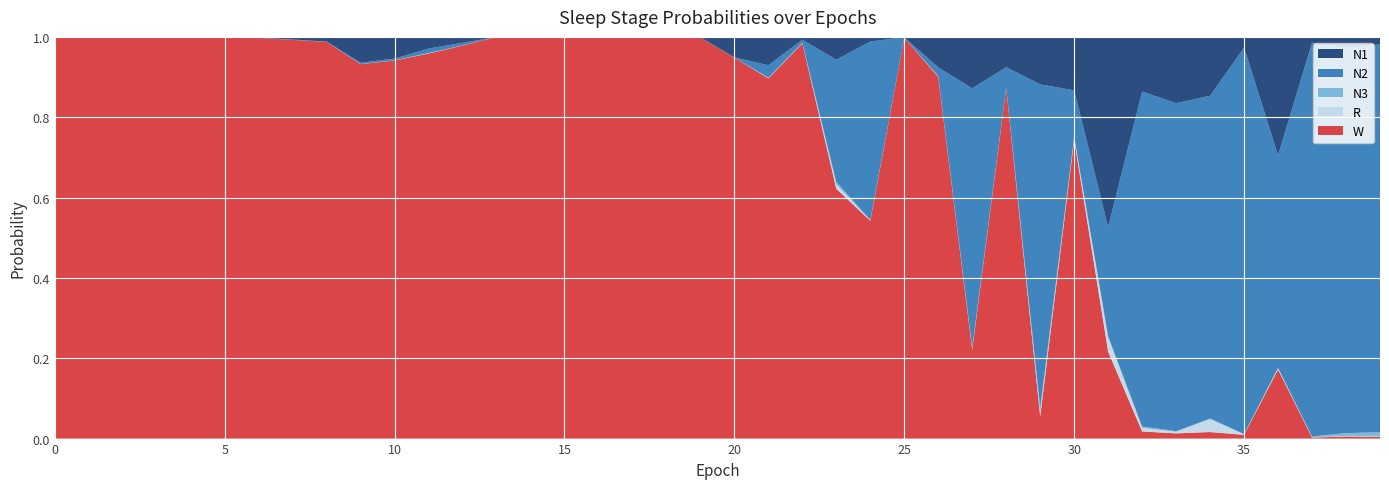

Reading left to right, list all the values displayed in this chart.

N1: 0=0.0	1=0.0	2=0.0	3=0.0	4=0.0	5=0.0	6=0.0	7=0.0	8=0.0	9=0.1	10=0.1	11=0.0	12=0.0	13=0.0	14=0.0	15=0.0	16=0.0	17=0.0	18=0.0	19=0.0	20=0.1	21=0.1	22=0.0	23=0.1	24=0.0	25=0.0	26=0.1	27=0.1	28=0.1	29=0.1	30=0.1	31=0.5	32=0.1	33=0.2	34=0.1	35=0.0	36=0.3	37=0.0	38=0.0	39=0.0
N2: 0=0.0	1=0.0	2=0.0	3=0.0	4=0.0	5=0.0	6=0.0	7=0.0	8=0.0	9=0.0	10=0.0	11=0.0	12=0.0	13=0.0	14=0.0	15=0.0	16=0.0	17=0.0	18=0.0	19=0.0	20=0.0	21=0.0	22=0.0	23=0.3	24=0.4	25=0.0	26=0.0	27=0.6	28=0.1	29=0.8	30=0.1	31=0.3	32=0.8	33=0.8	34=0.8	35=1.0	36=0.5	37=1.0	38=1.0	39=1.0
N3: 0=0.0	1=0.0	2=0.0	3=0.0	4=0.0	5=0.0	6=0.0	7=0.0	8=0.0	9=0.0	10=0.0	11=0.0	12=0.0	13=0.0	14=0.0	15=0.0	16=0.0	17=0.0	18=0.0	19=0.0	20=0.0	21=0.0	22=0.0	23=0.0	24=0.0	25=0.0	26=0.0	27=0.0	28=0.0	29=0.0	30=0.0	31=0.0	32=0.0	33=0.0	34=0.0	35=0.0	36=0.0	37=0.0	38=0.0	39=0.0
R: 0=0.0	1=0.0	2=0.0	3=0.0	4=0.0	5=0.0	6=0.0	7=0.0	8=0.0	9=0.0	10=0.0	11=0.0	12=0.0	13=0.0	14=0.0	15=0.0	16=0.0	17=0.0	18=0.0	19=0.0	20=0.0	21=0.0	22=0.0	23=0.0	24=0.0	25=0.0	26=0.0	27=0.0	28=0.0	29=0.0	30=0.0	31=0.0	32=0.0	33=0.0	34=0.0	35=0.0	36=0.0	37=0.0	38=0.0	39=0.0
W: 0=1.0	1=1.0	2=1.0	3=1.0	4=1.0	5=1.0	6=1.0	7=1.0	8=1.0	9=0.9	10=0.9	11=1.0	12=1.0	13=1.0	14=1.0	15=1.0	16=1.0	17=1.0	18=1.0	19=1.0	20=0.9	21=0.9	22=1.0	23=0.6	24=0.5	25=1.0	26=0.9	27=0.2	28=0.9	29=0.1	30=0.7	31=0.2	32=0.0	33=0.0	34=0.0	35=0.0	36=0.2	37=0.0	38=0.0	39=0.0